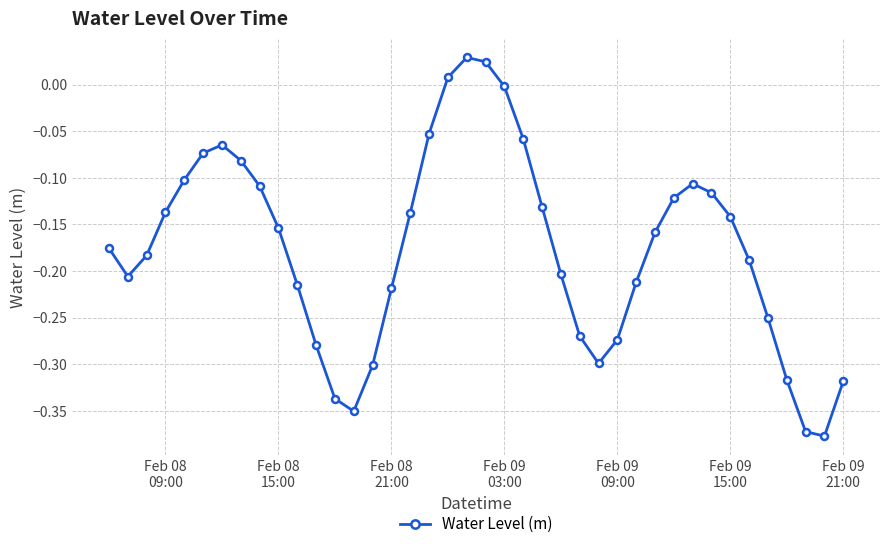

How many categories are shown in the chart?

40